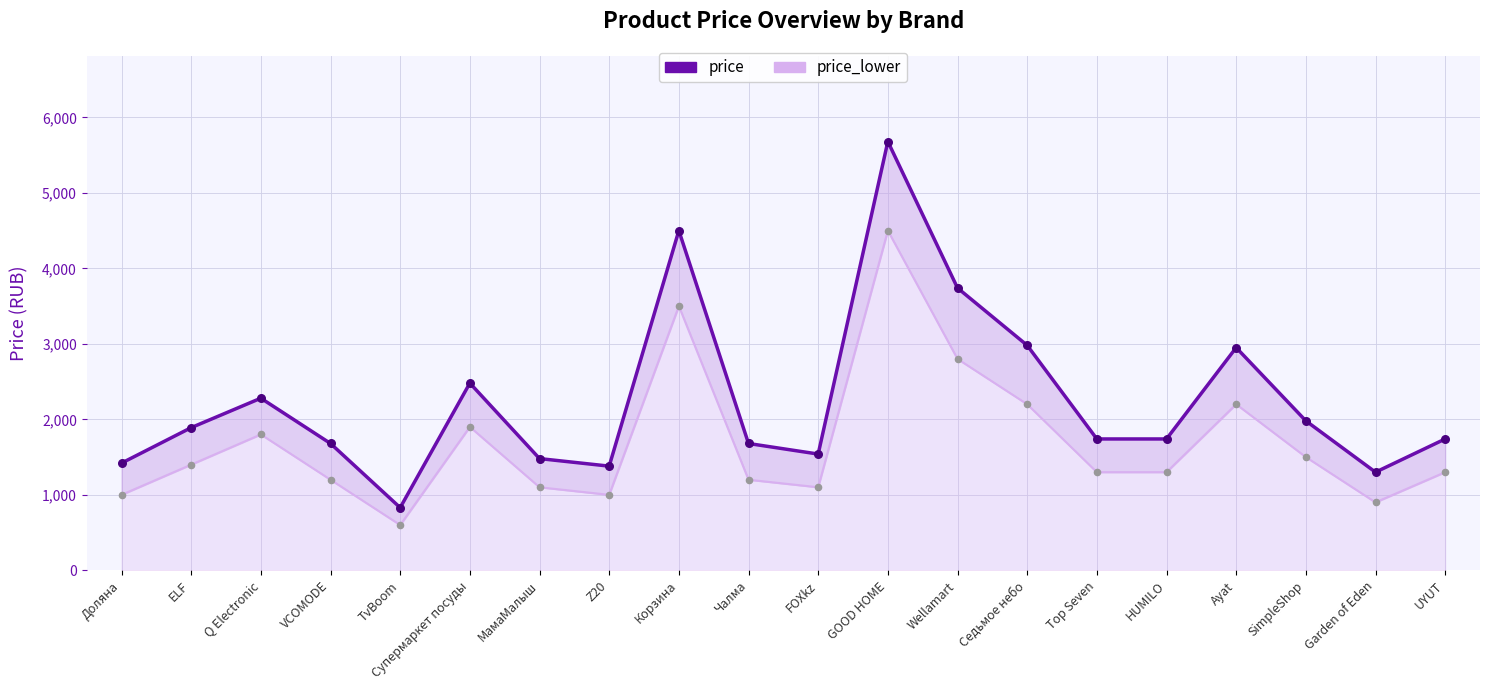

At which category is the sum across all series the highest?

GOOD HOME